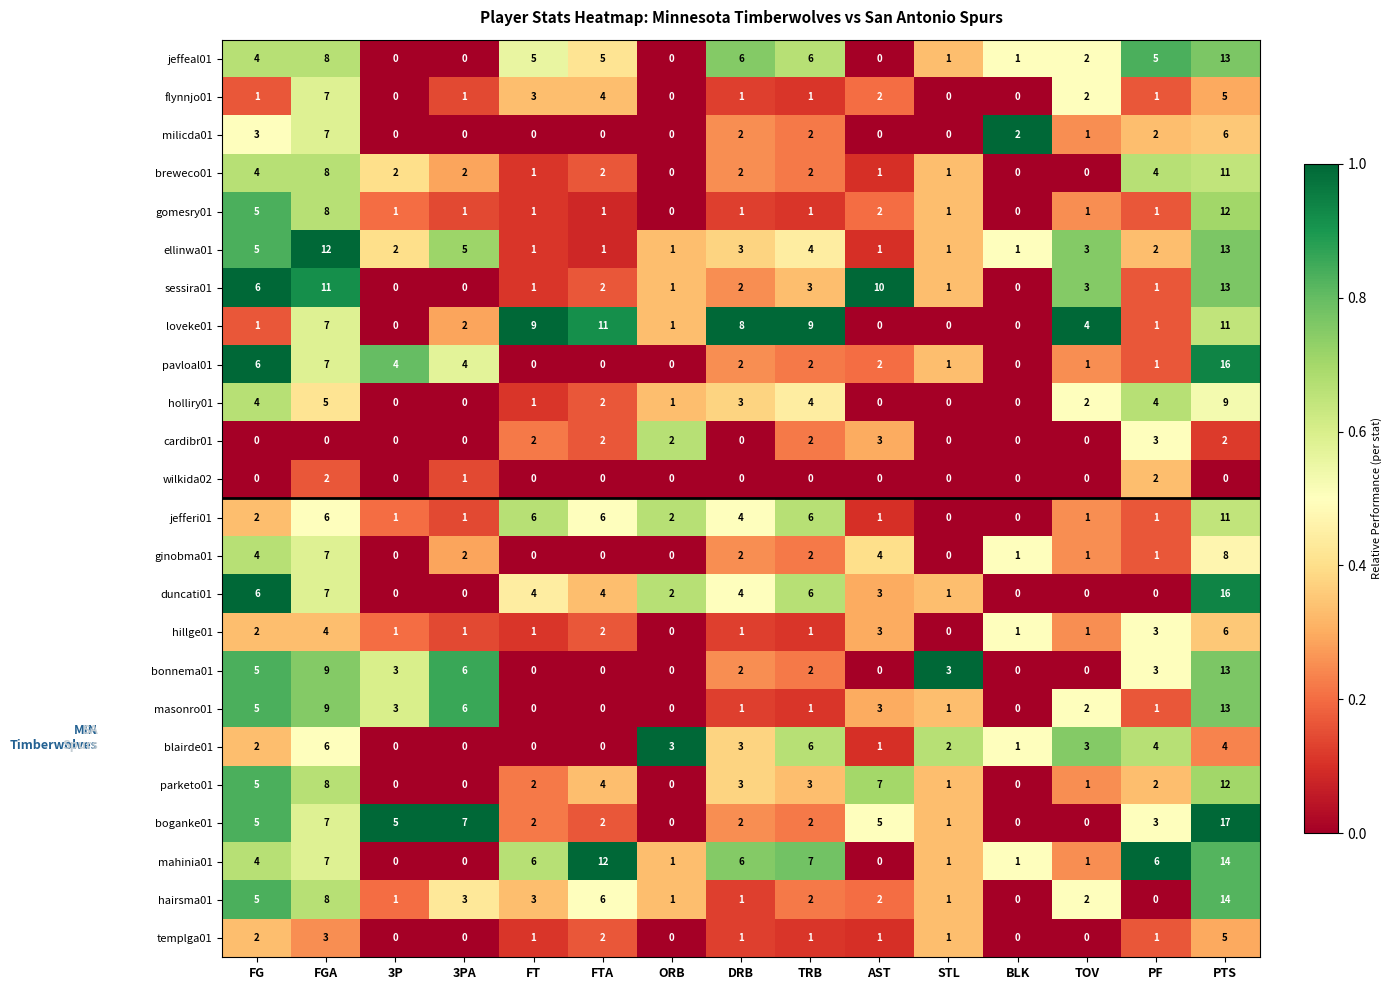

Which series has the largest range (max minus min)?

boganke01